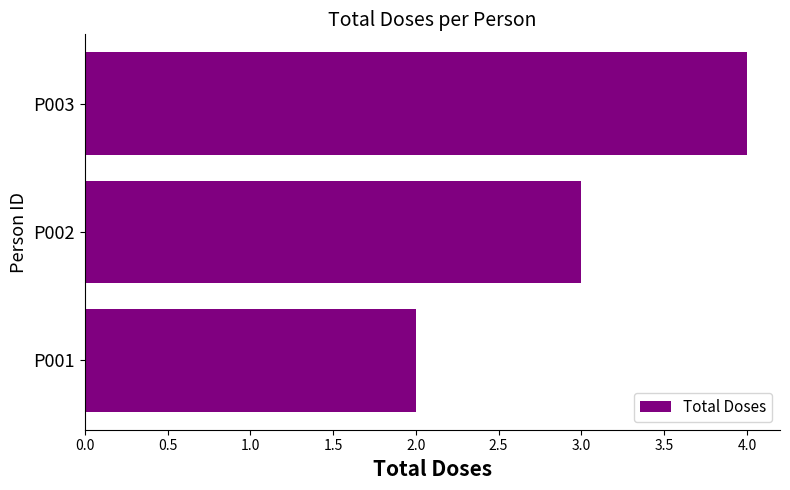

Rank the categories by value from lowest to highest.

P001, P002, P003